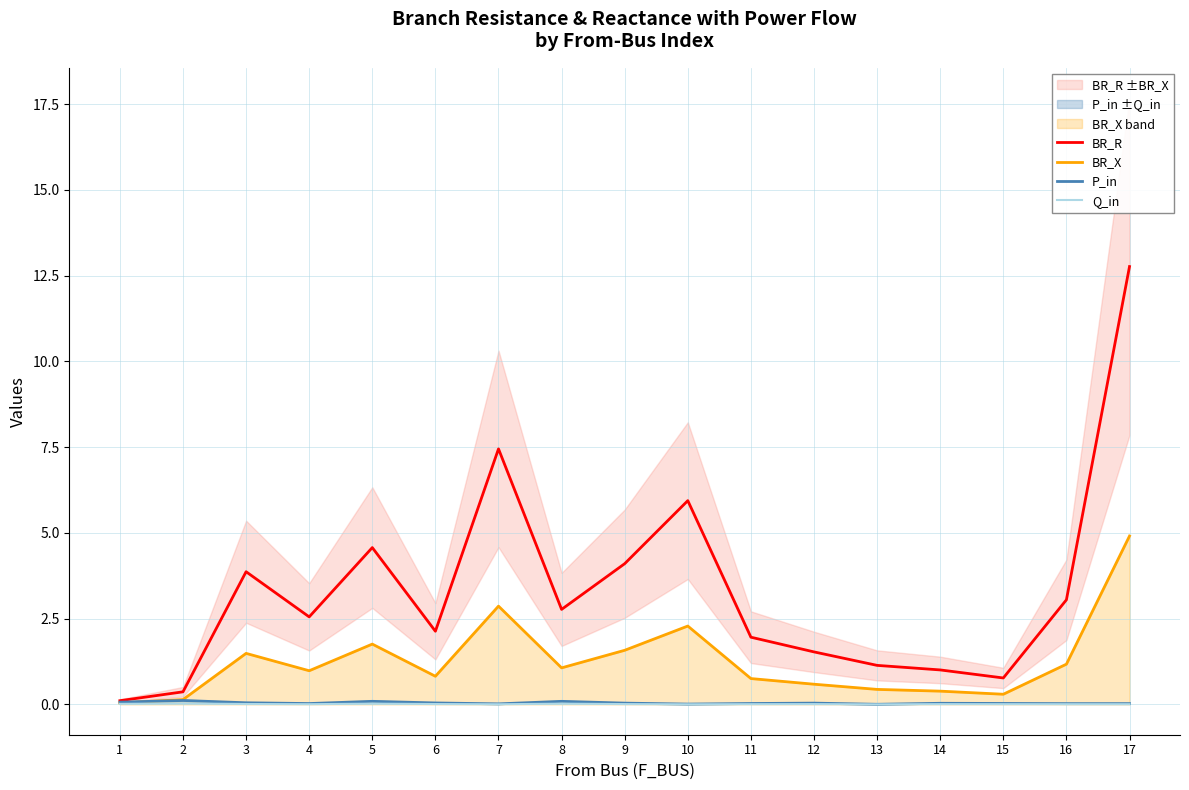

Which category has the lowest value in the Q_in series?

13